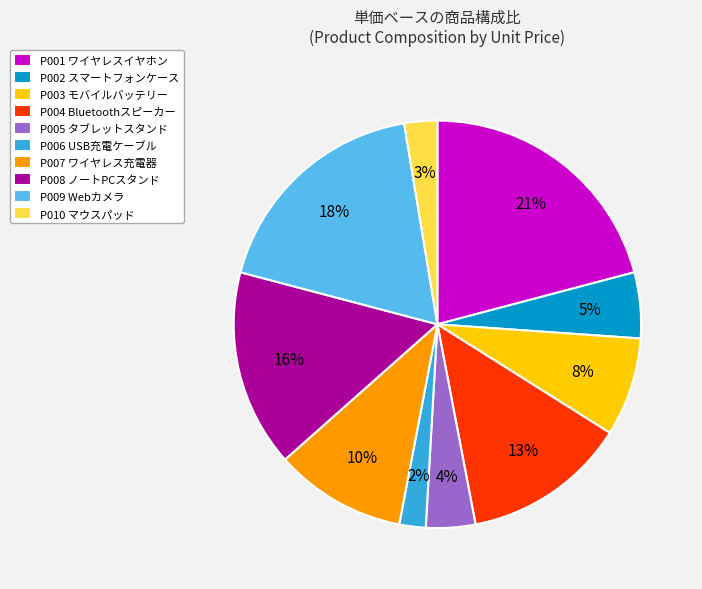

Is it true that P005 タブレットスタンド is 16% of the pie?

False